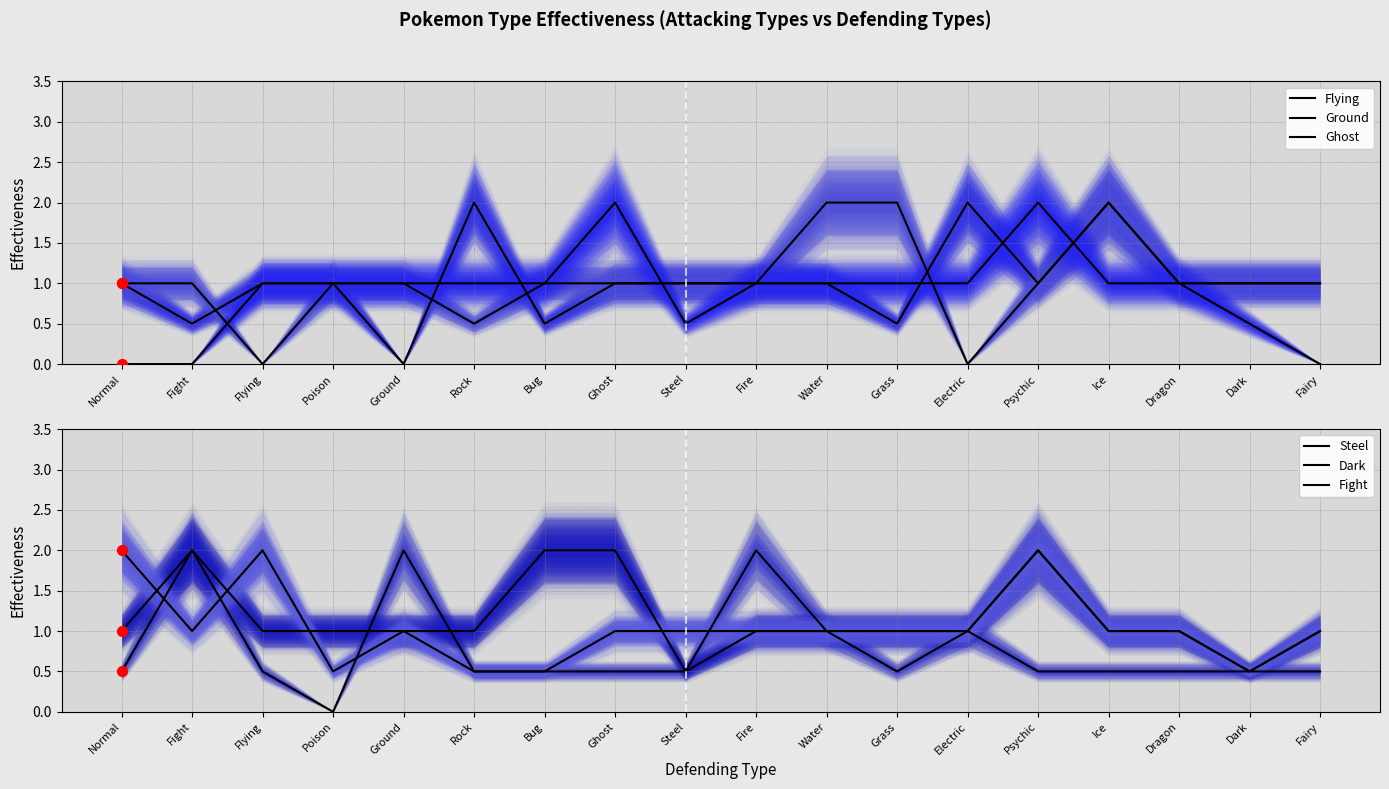

Which series has the largest total across all categories?

Dark